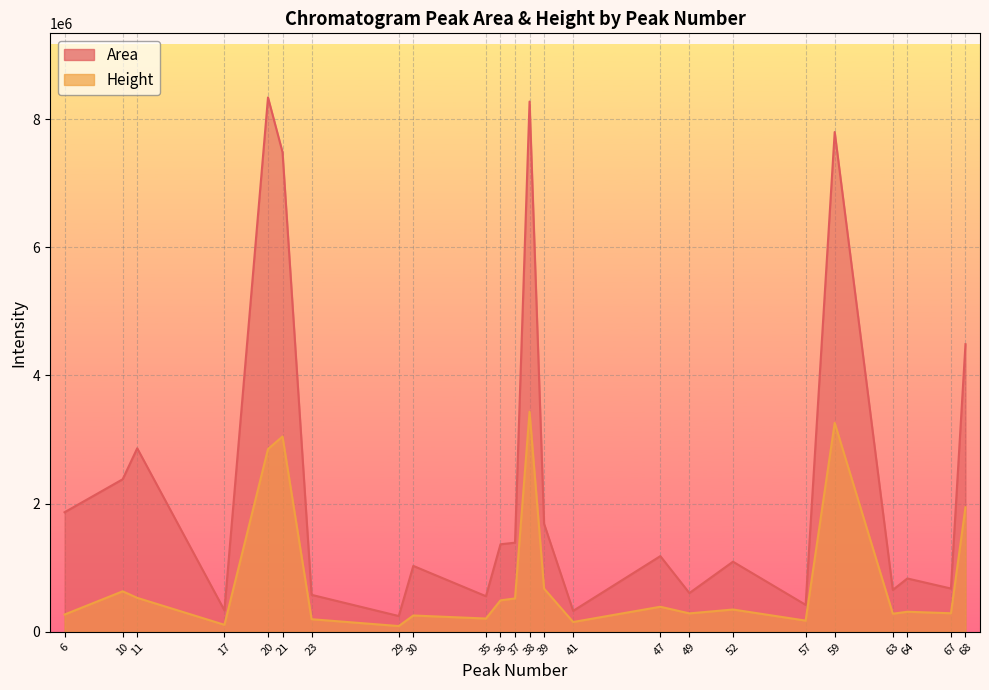

True or false: Height and Area intersect in this chart.

False